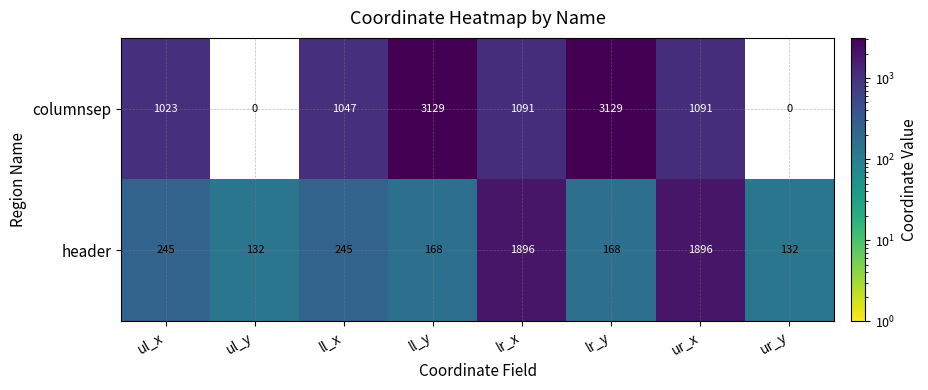

Count the number of categories in the chart.

8